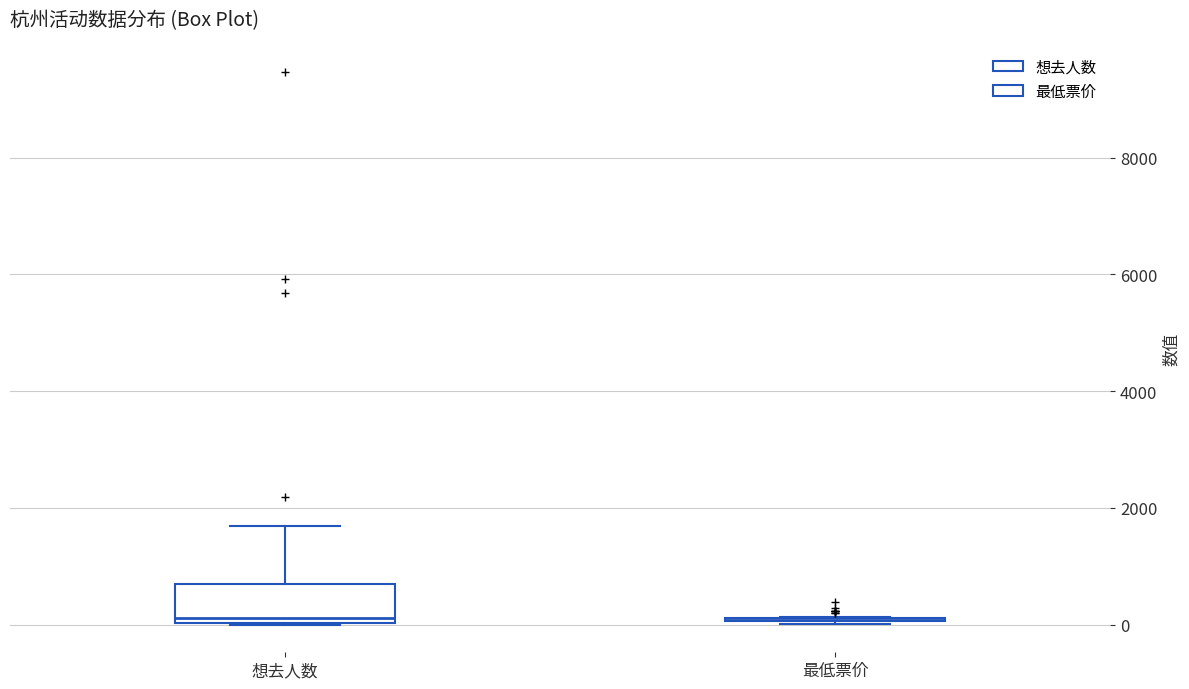

Which box is the tallest, from its lower edge to its upper edge?

想去人数